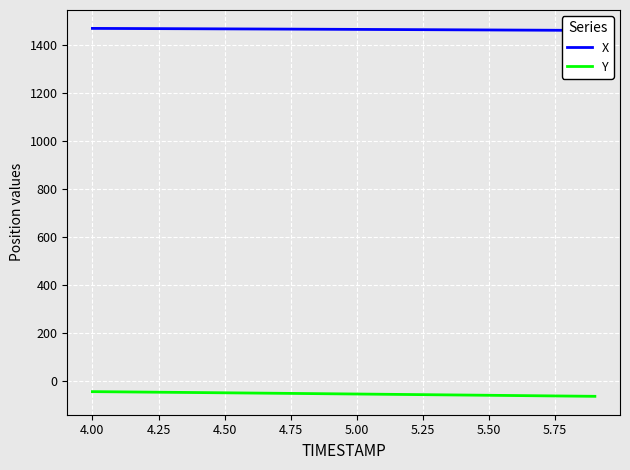

How many distinct data groups are displayed?

2